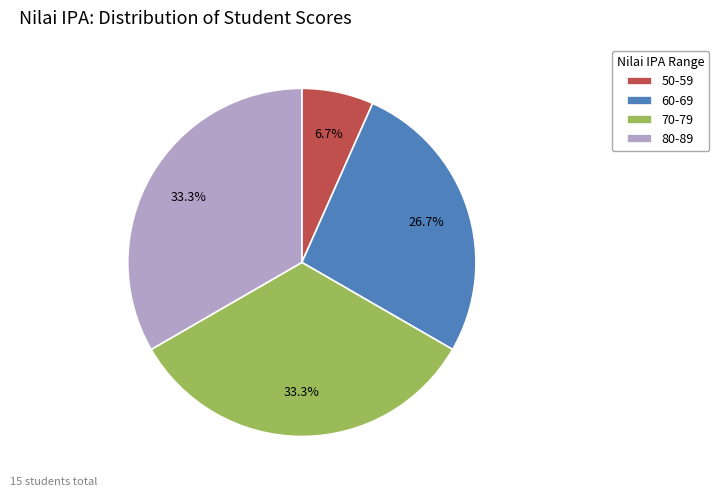

Which slice is the smallest?

50-59